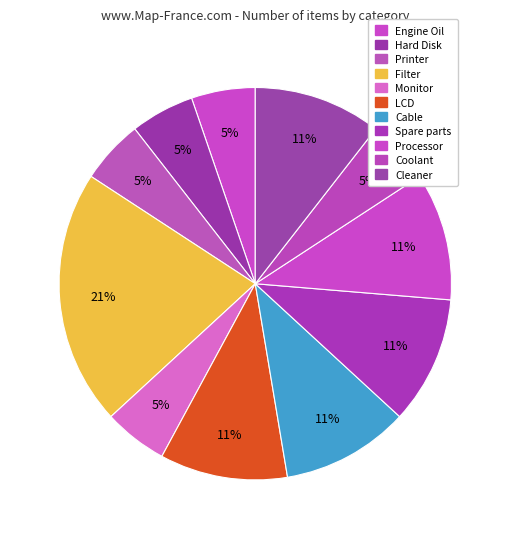

To the nearest percent, what is the difference between the largest and smallest slice percentages?

16%